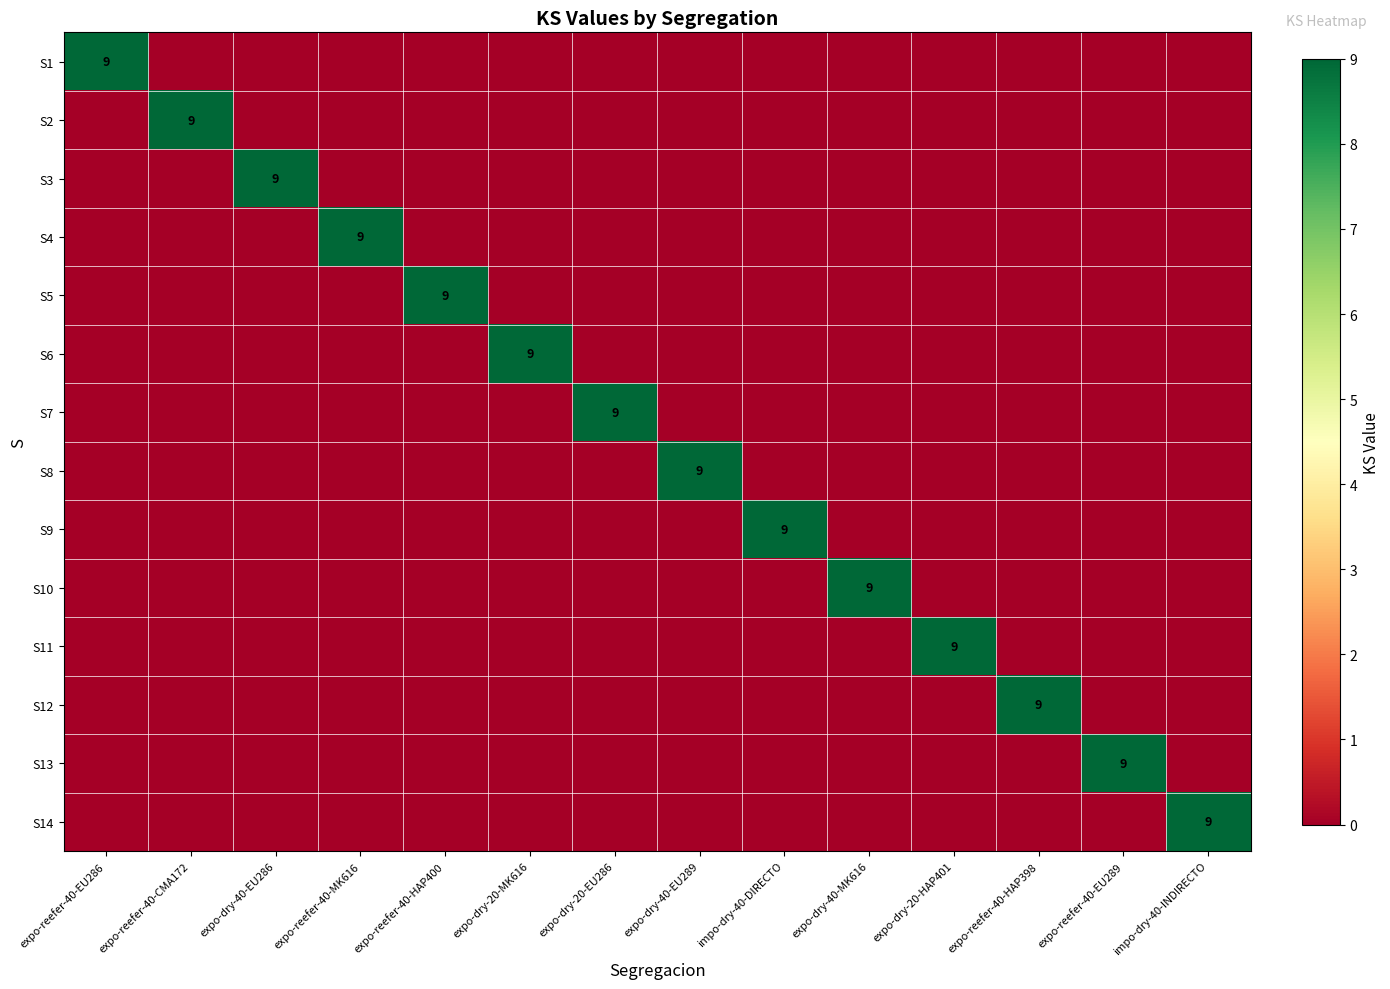

List the series in order of their peak value, highest first.

S1, S2, S3, S4, S5, S6, S7, S8, S9, S10, S11, S12, S13, S14